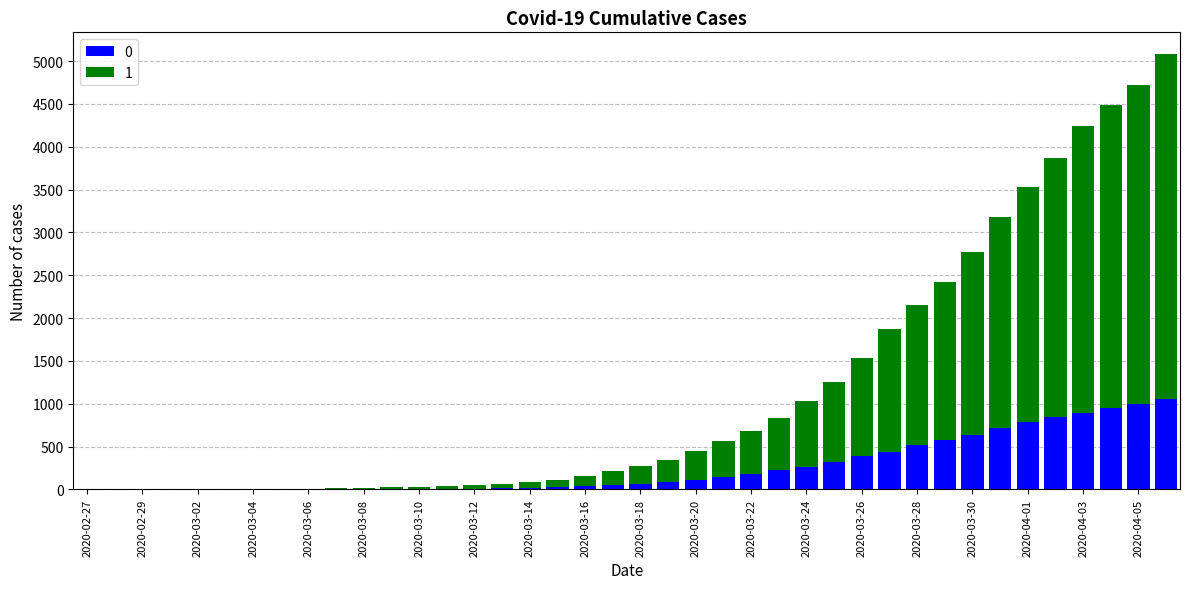

How many distinct data groups are displayed?

2